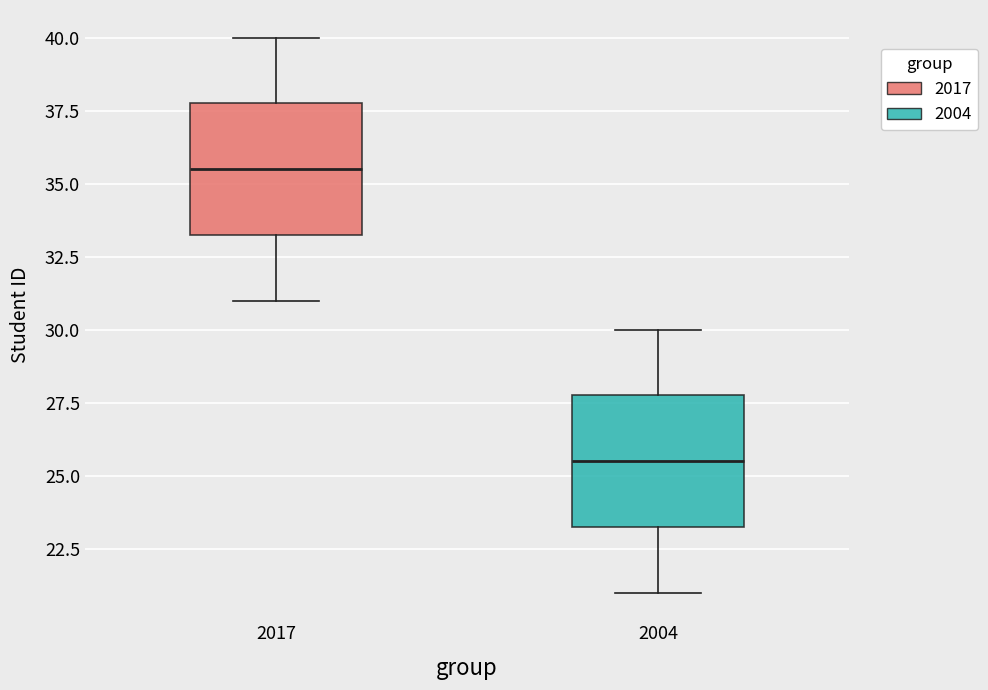

Reading left to right, read every box against the y-axis: the position of its median line, the range the box covers, and the ends of its whiskers. The values are not printed on the chart, so give them approximately, as read against the axis.

2017: median 35.5, box 33.5 to 38.0, whiskers 31.0 to 40.0
2004: median 25.5, box 23.5 to 28.0, whiskers 21.0 to 30.0